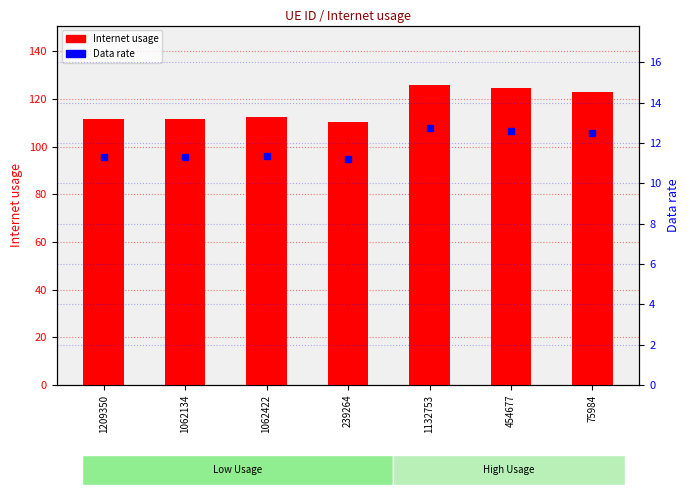

Reading left to right, transcribe all the data shown in this chart.

Internet usage: 1209350=111.7	1062134=111.8	1062422=112.4	239264=110.6	1132753=125.7	454677=124.5	75984=123.2
Data rate: 1209350=11.3	1062134=11.3	1062422=11.4	239264=11.2	1132753=12.7	454677=12.6	75984=12.5